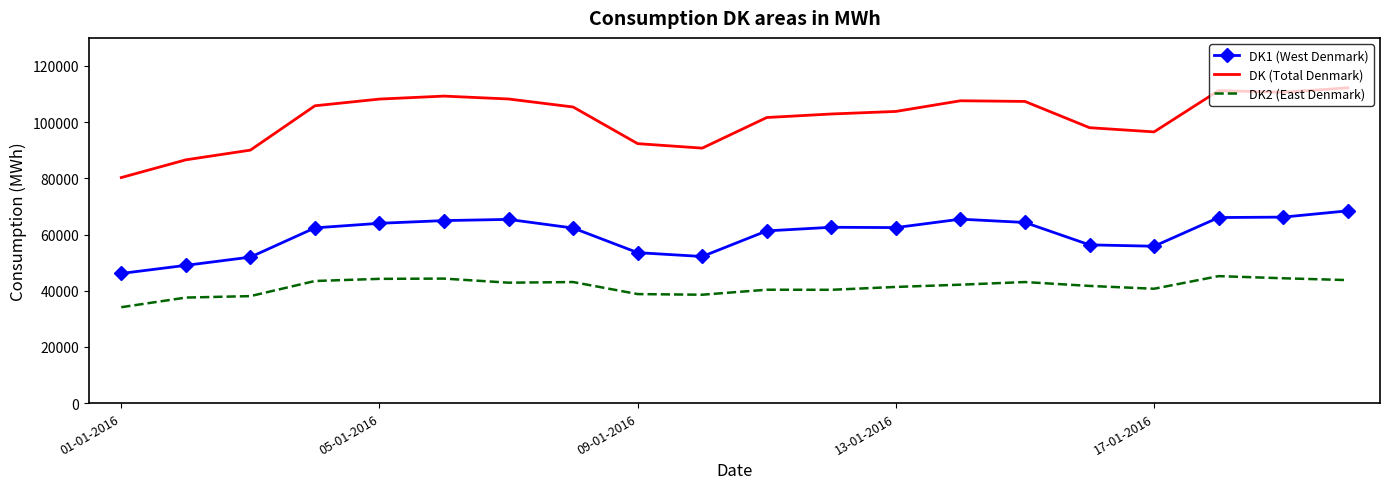

What is the difference between the maximum and minimum values in the DK1 (West Denmark) series?

22288